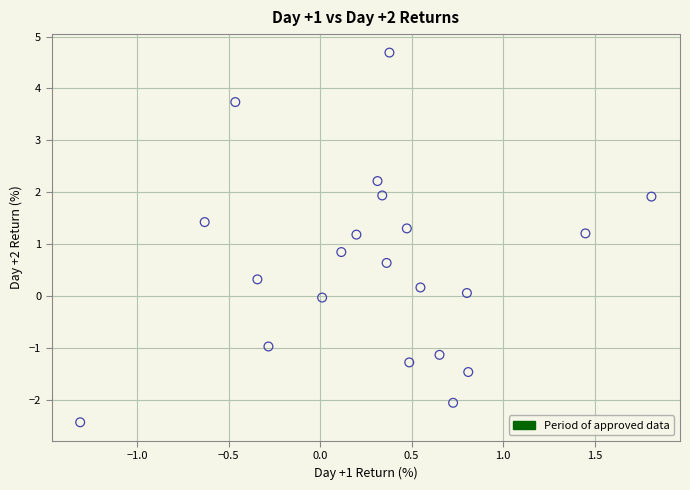

What is the range of Y values (max minus min)?

7.1